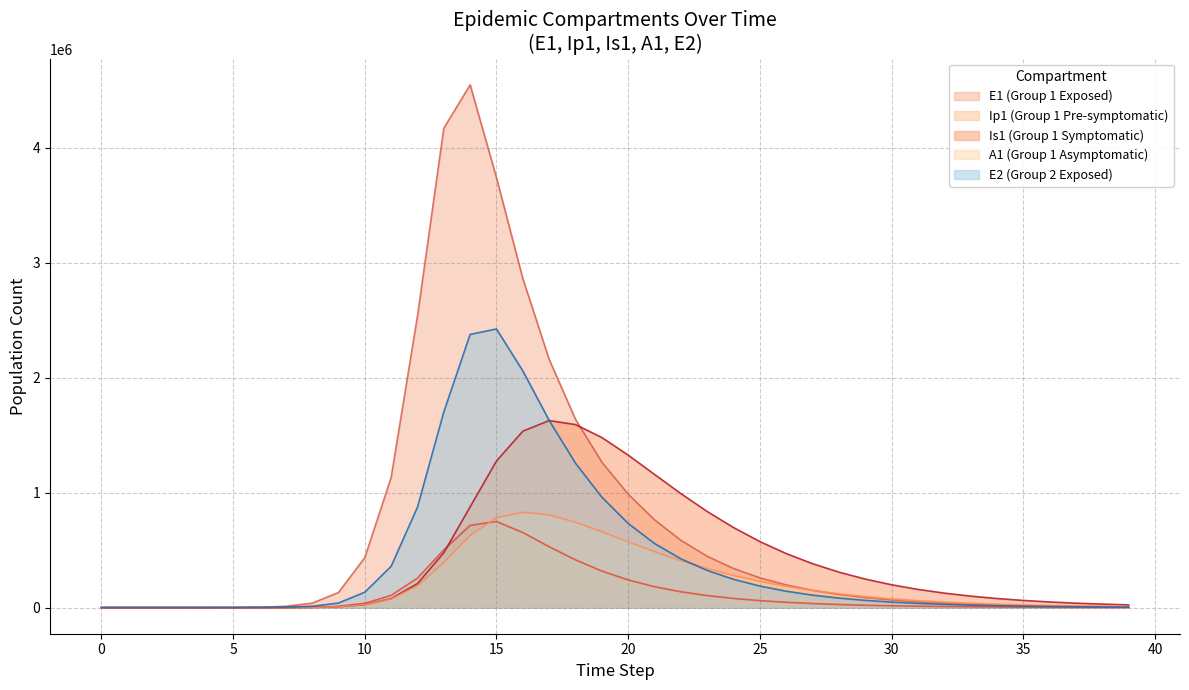

Which series ends up on top after the final intersection of A1 and Ip1?

A1